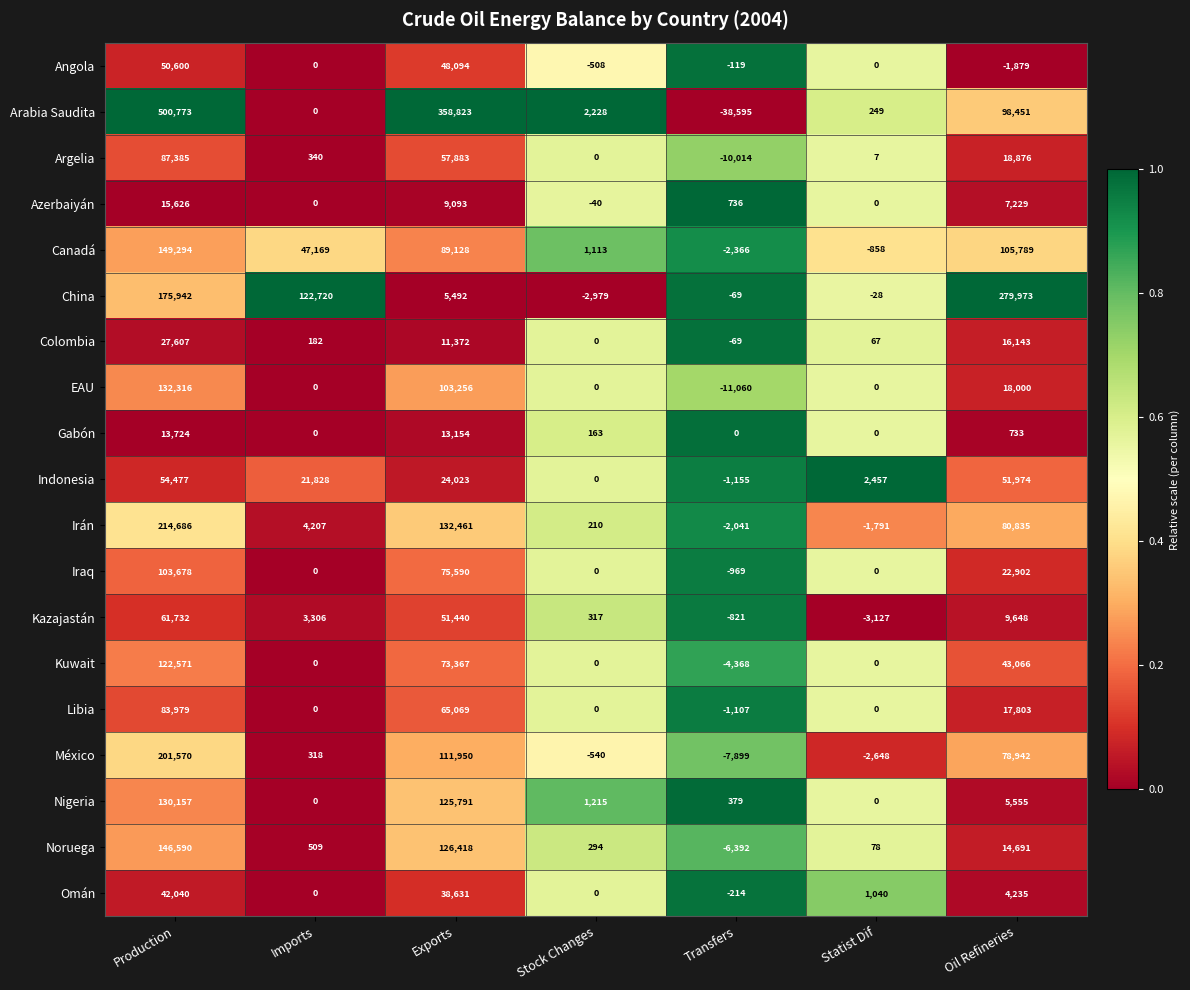

What is the minimum value for Kazajastán?

-3127